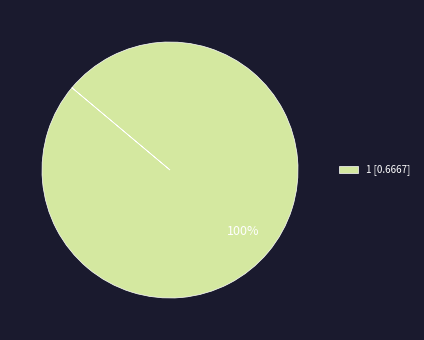

Is 1 [0.6667] the majority of the pie?

Yes